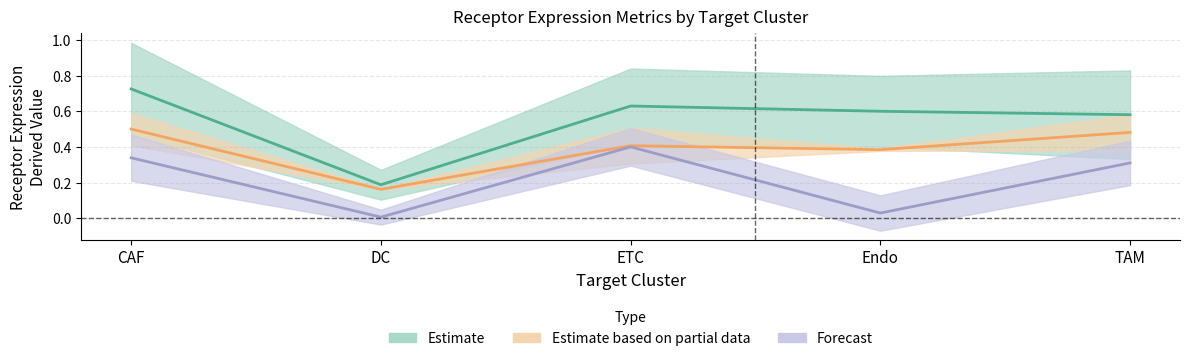

Rank the series by their maximum value, from highest to lowest.

Estimate, Estimate based on partial data, Forecast